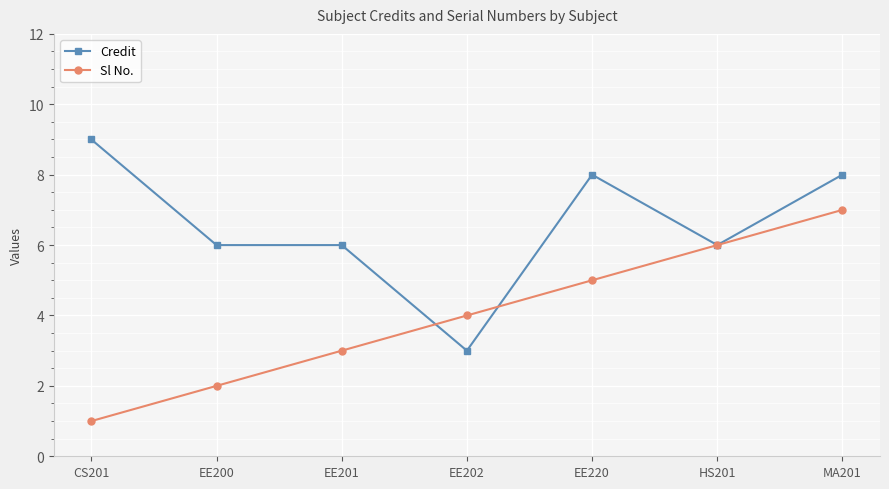

Between which two adjacent categories do Credit and Sl No. first intersect?

EE201 and EE202